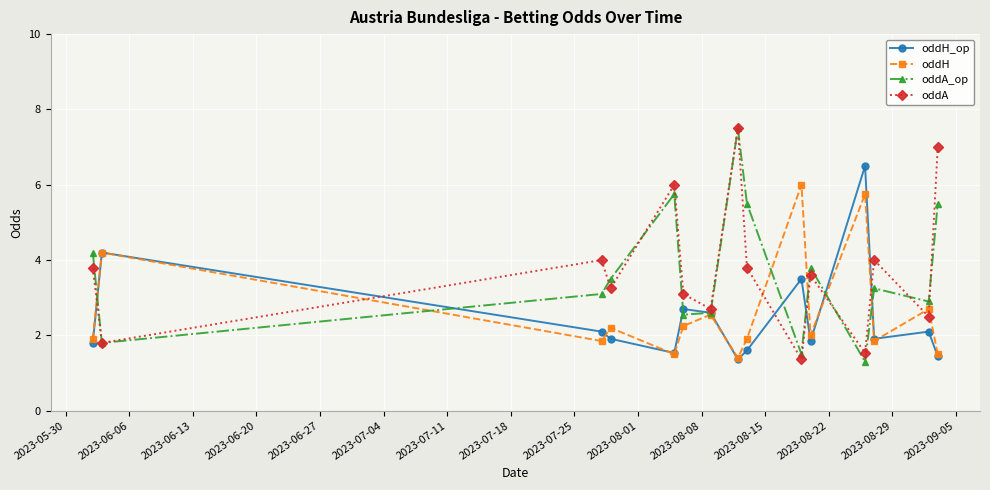

What is the lowest value of the oddA series?

1.4